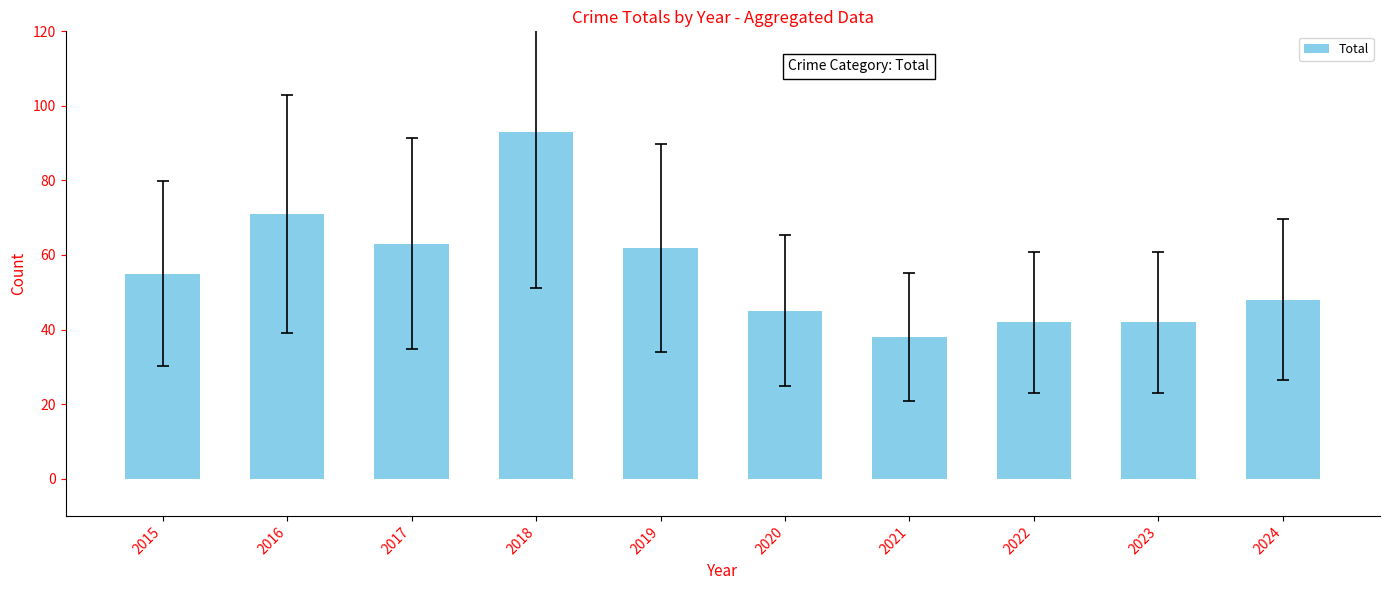

How many data points does each series have?

10